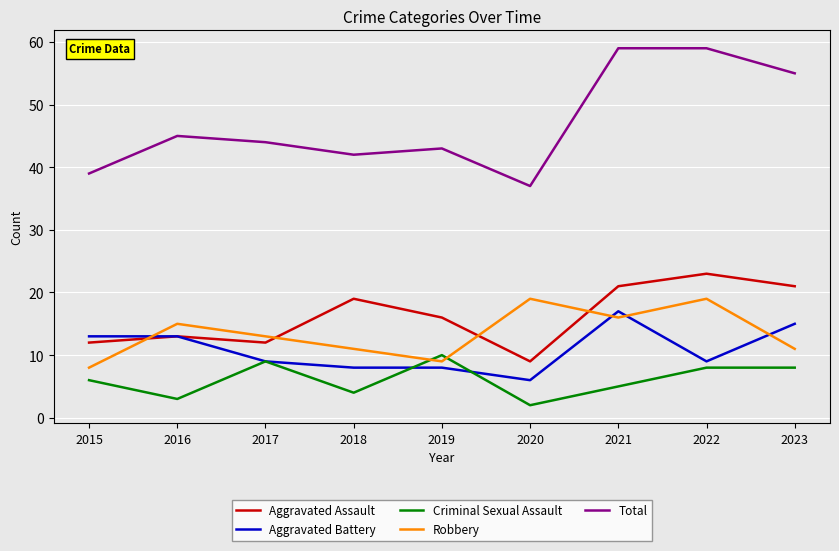

Is it true that Aggravated Assault equals 21 at 2017?

False